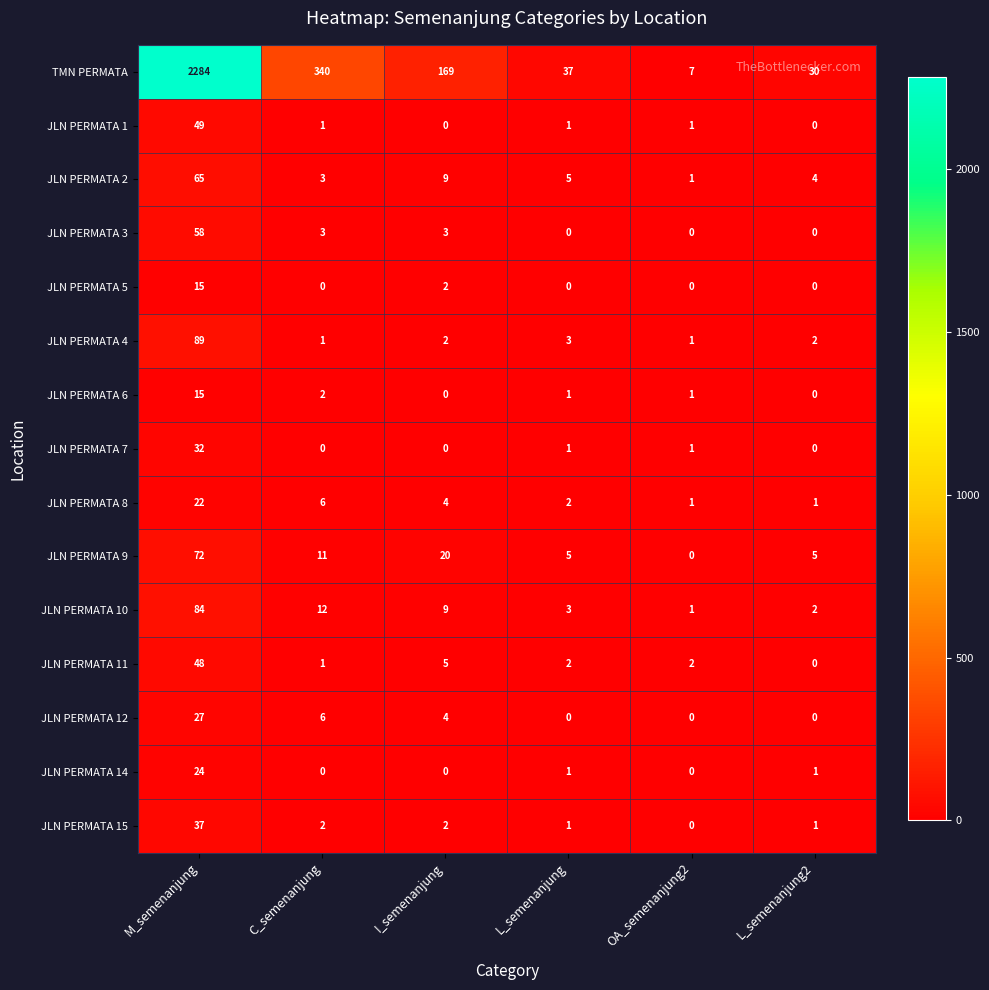

The value of JLN PERMATA 10 at I_semenanjung is 3. True or false?

False